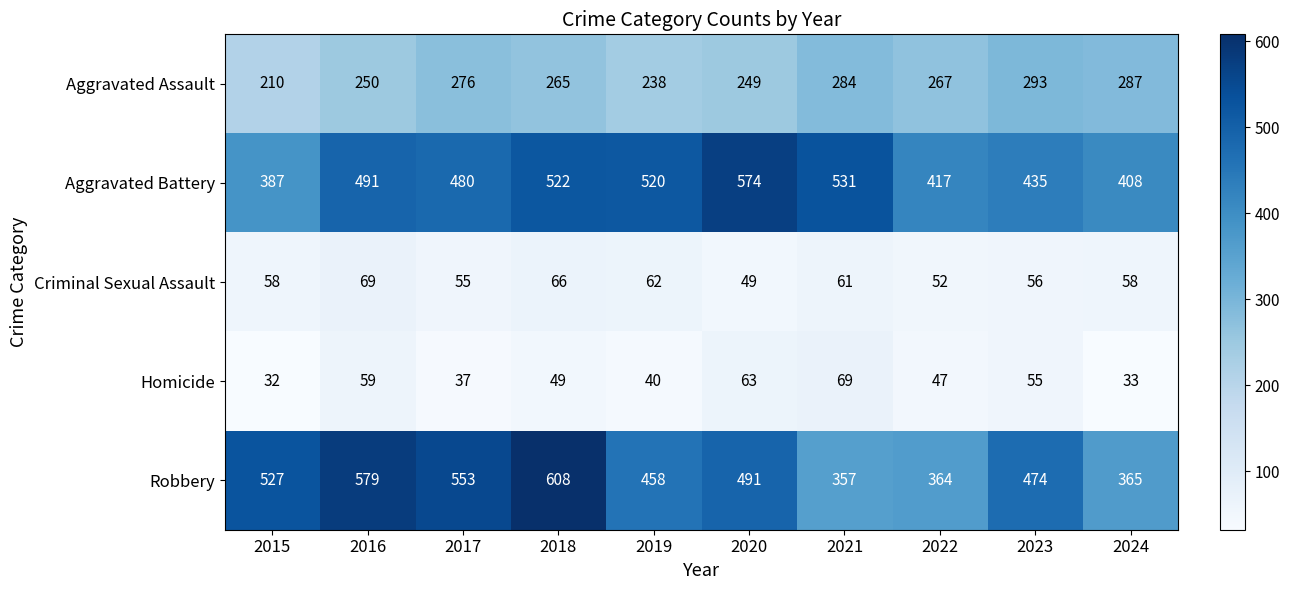

Which series changed the most between 2015 and 2016?

Aggravated Battery